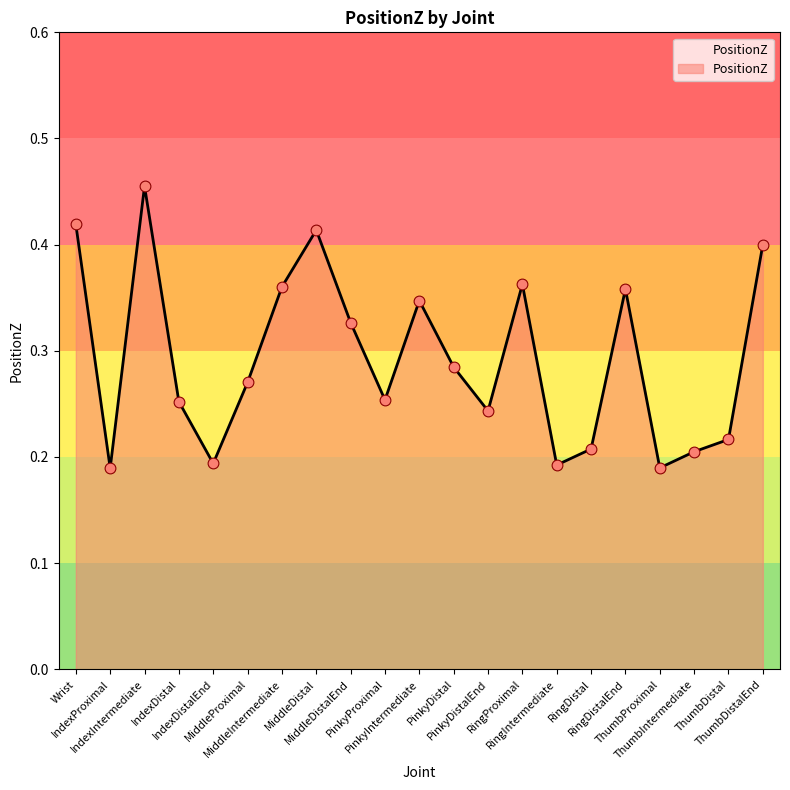

What is the change in value from MiddleIntermediate to PinkyProximal?

-0.1